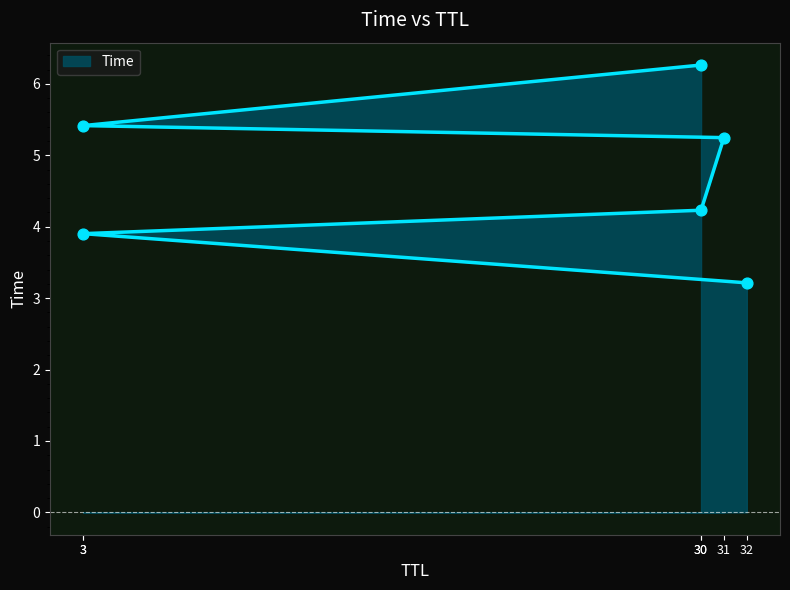

What is the change in value from 3 to 3?

+1.5